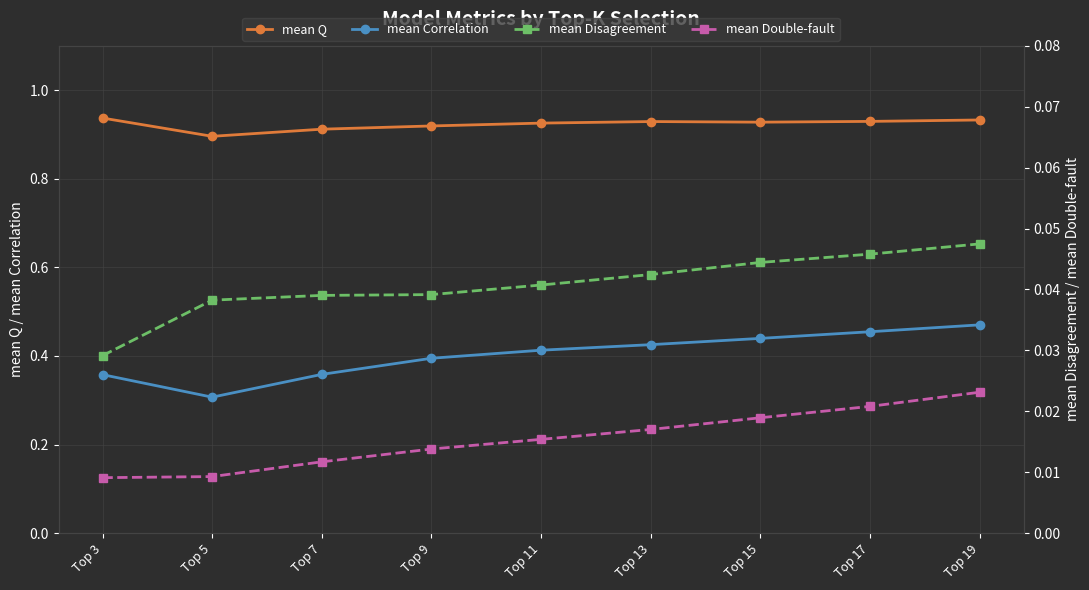

Which category has the highest value across all series?

Top 3